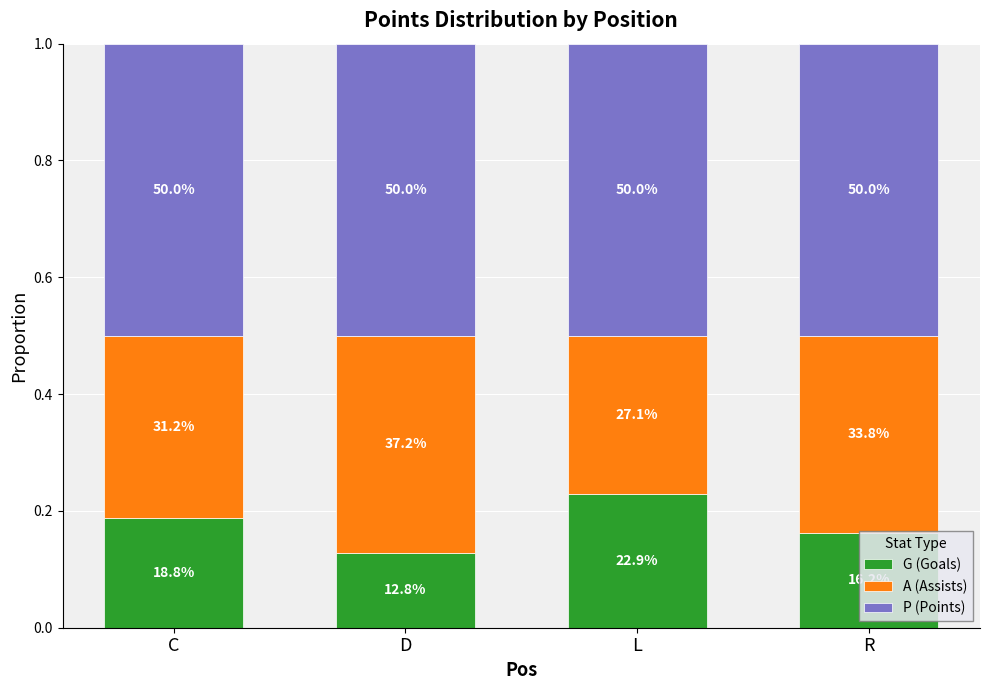

Are the bars horizontal?

No